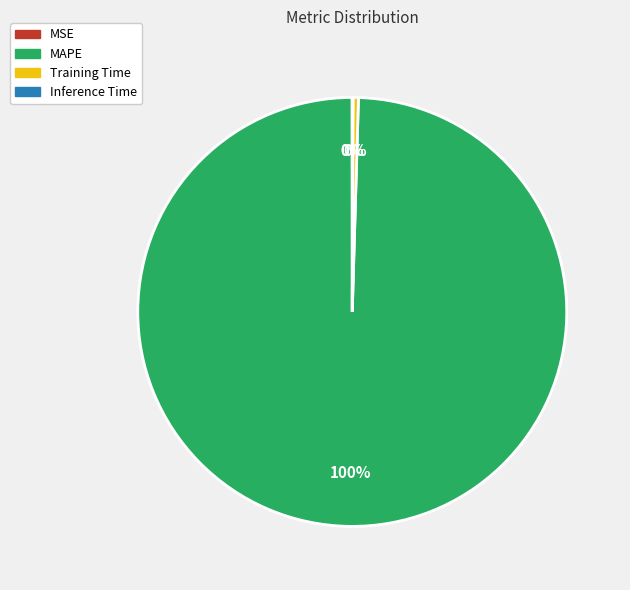

True or false: Training Time accounts for 11% of the total.

False